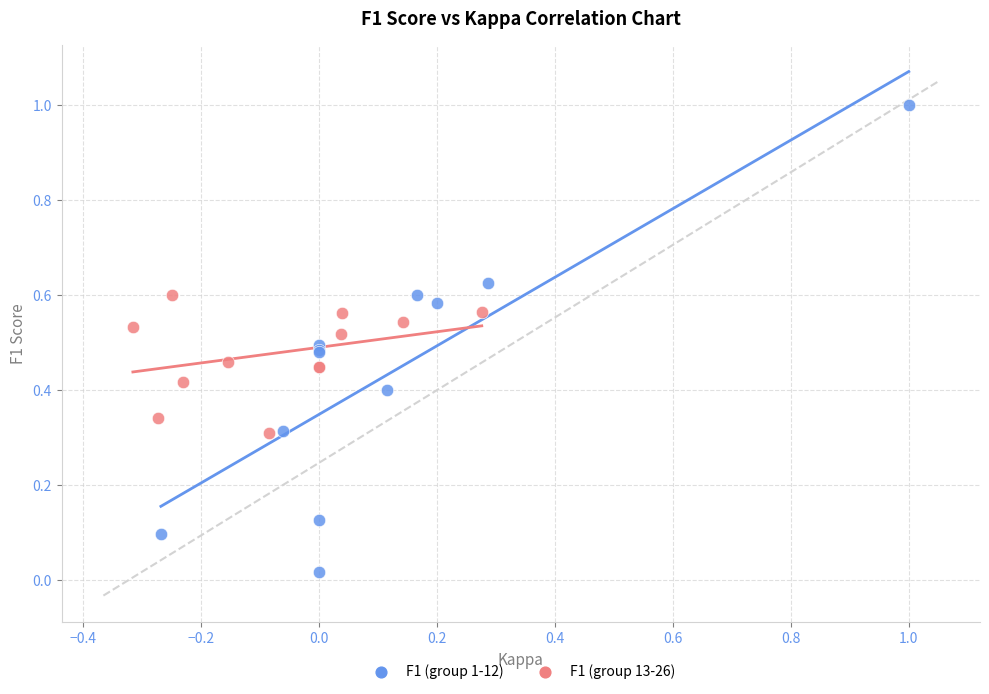

Which series has the widest spread of Y values?

F1 (group 1-12)